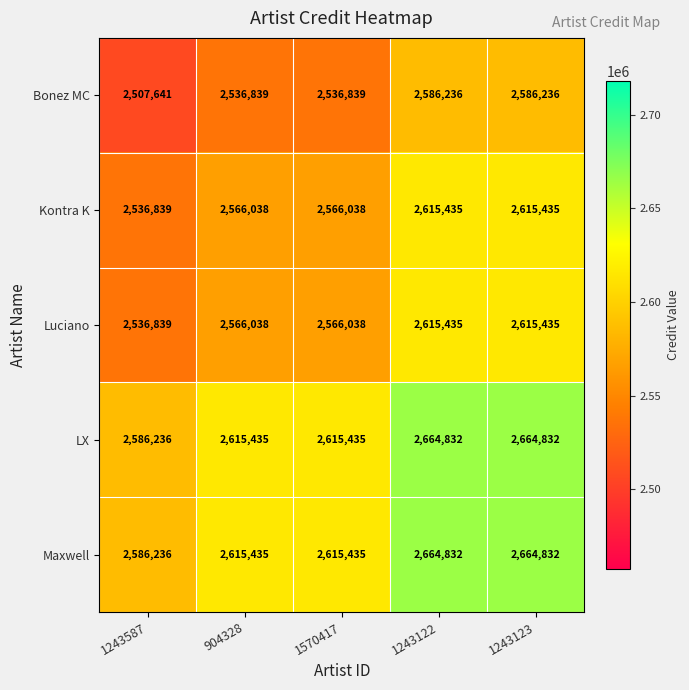

True or false: Kontra K has a value of 3717782 at 1243587.

False